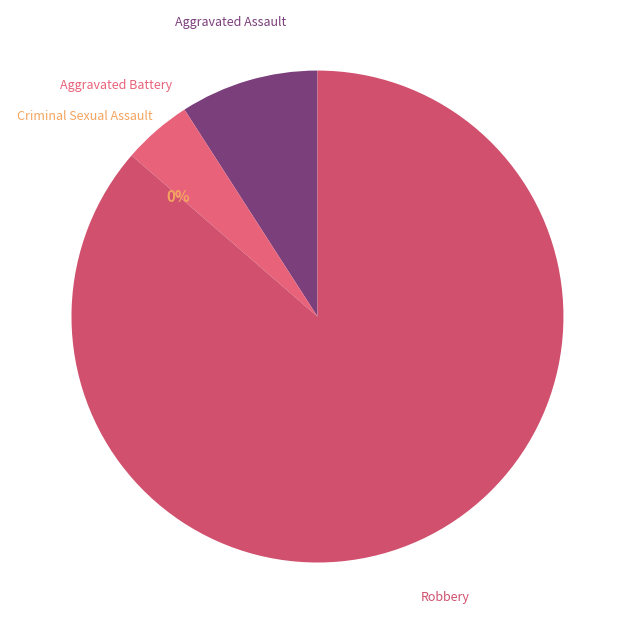

Rank the categories by value from highest to lowest.

Robbery, Aggravated Assault, Aggravated Battery, Criminal Sexual Assault